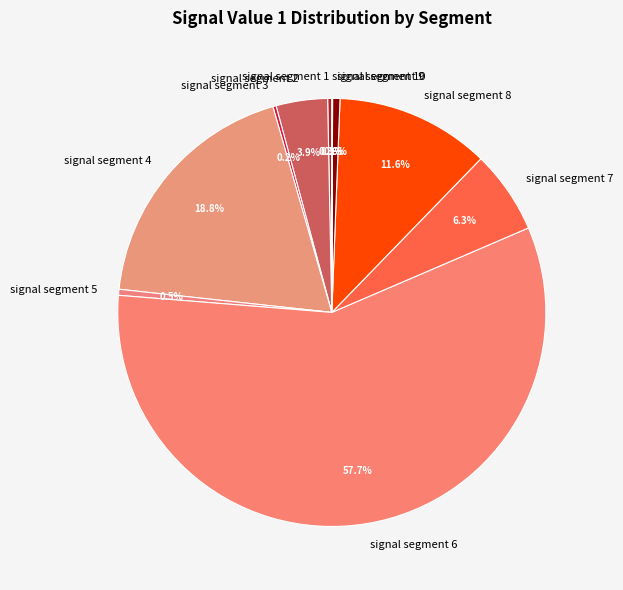

How much of the chart is everything except signal segment 4?

81.2%